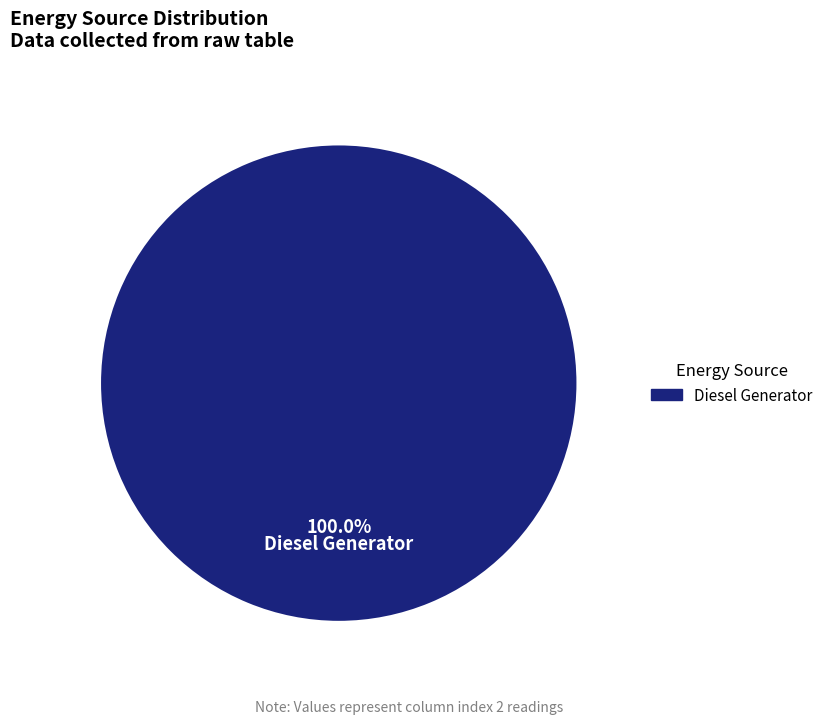

Does any single category account for the majority?

Yes